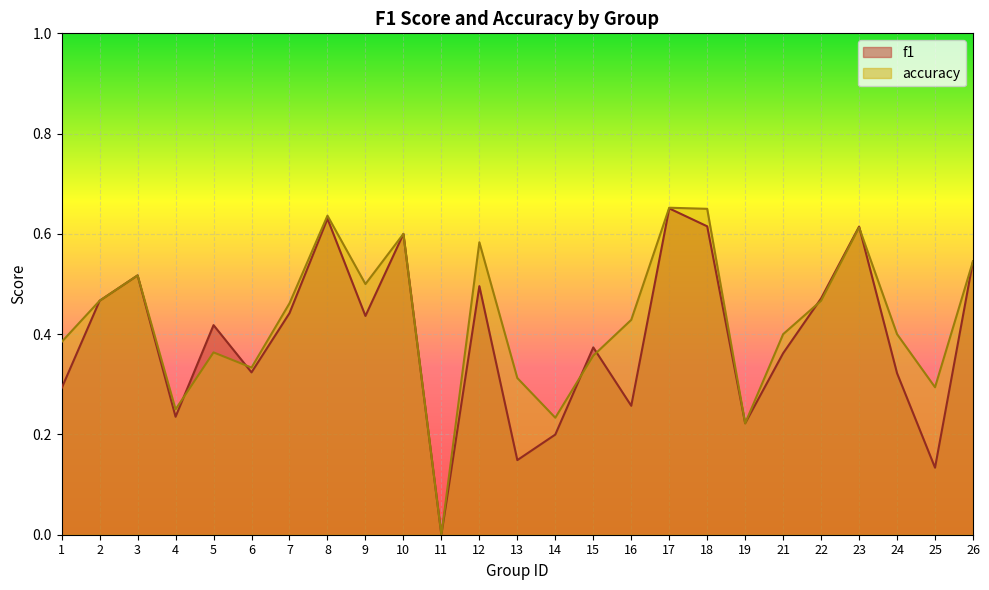

Which series ends up on top after the final intersection of accuracy and f1?

accuracy